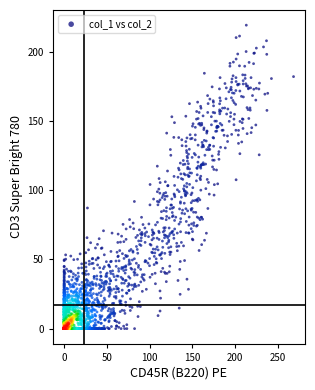

What is the range of X values (max minus min)?

268.7